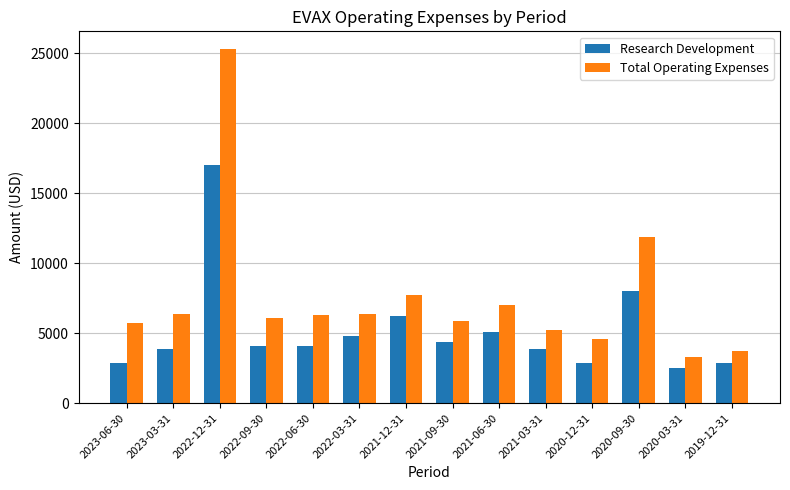

Which series has the widest spread of values?

Total Operating Expenses